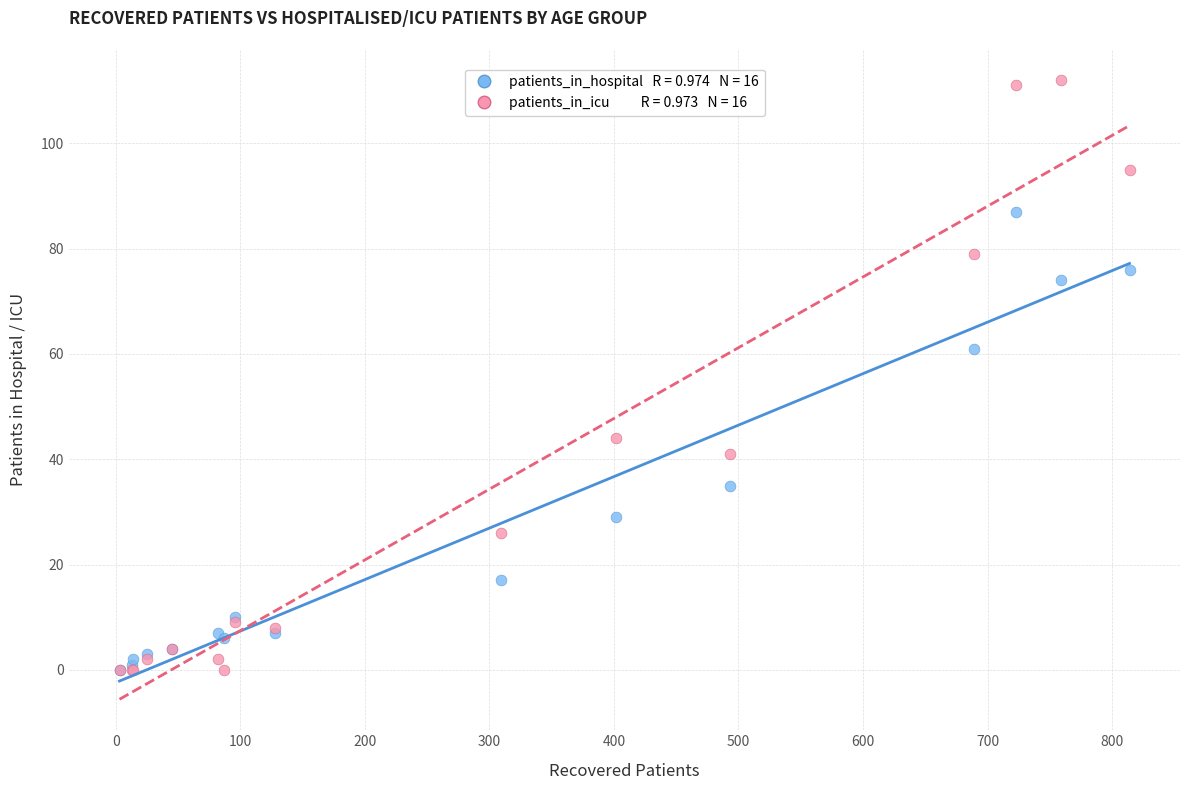

Across all series, what Y value is closest to 56?

61